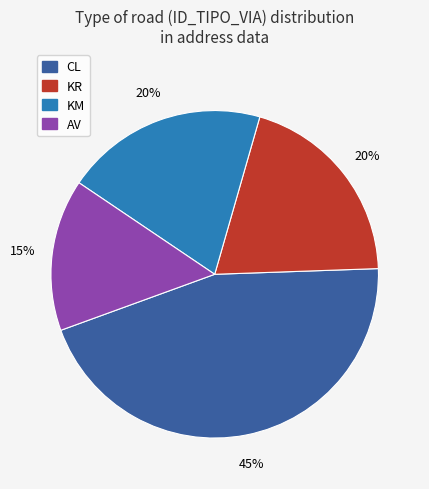

To the nearest percent, what portion does CL represent?

45%